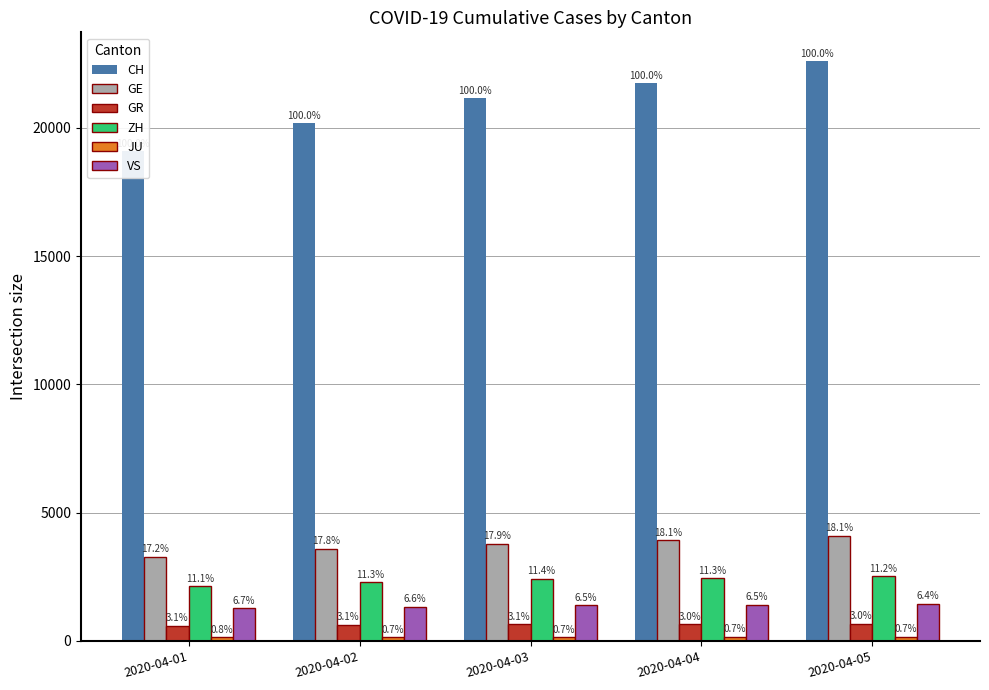

Is it true that JU equals 242 at 2020-04-03?

False